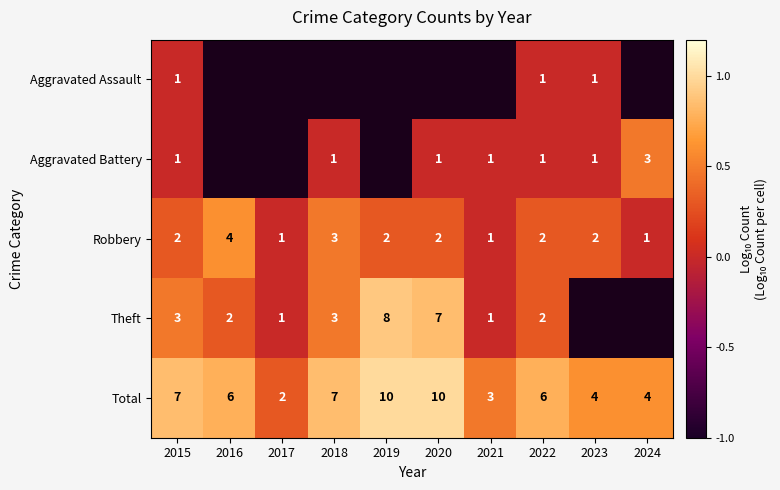

What is the sum of all Total values?

59